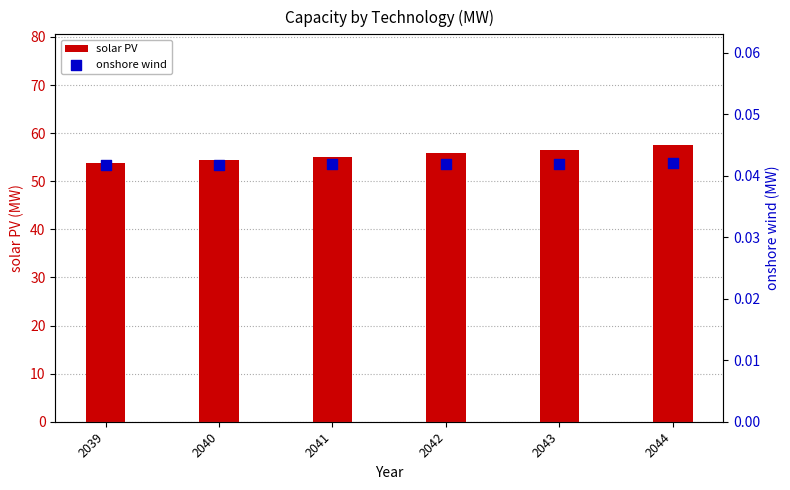

What is the total value across all series at 2043?

56.6